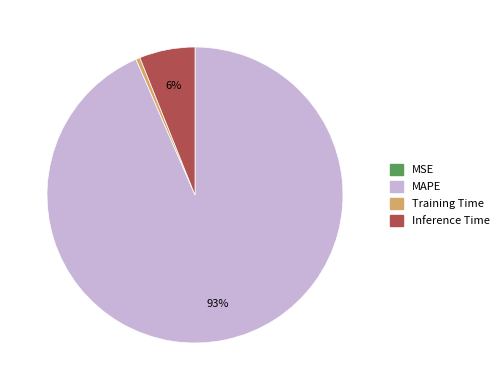

To the nearest percent, what is the average slice percentage?

25%